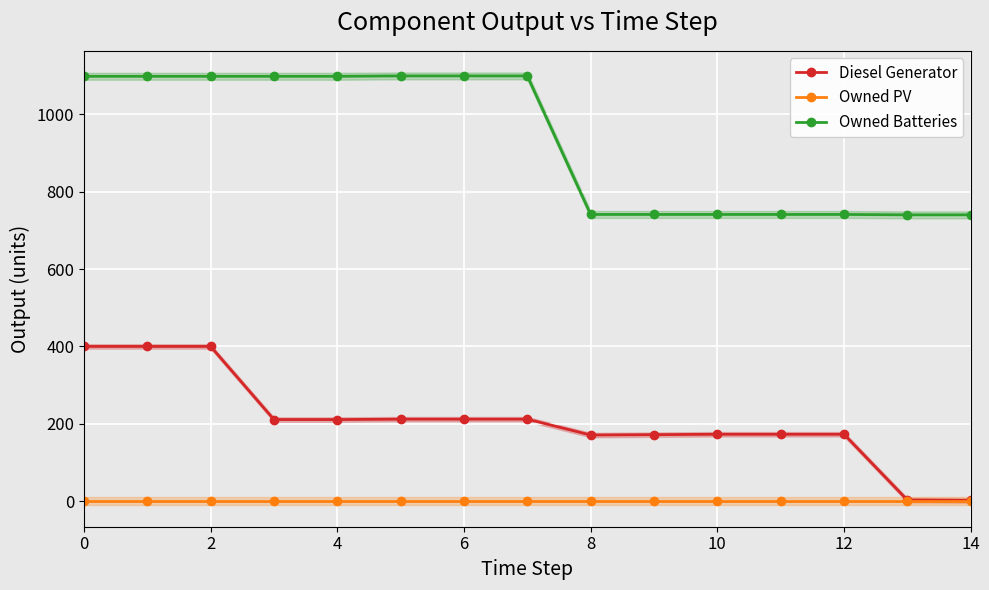

True or false: Owned Batteries and Diesel Generator cross at least once.

False